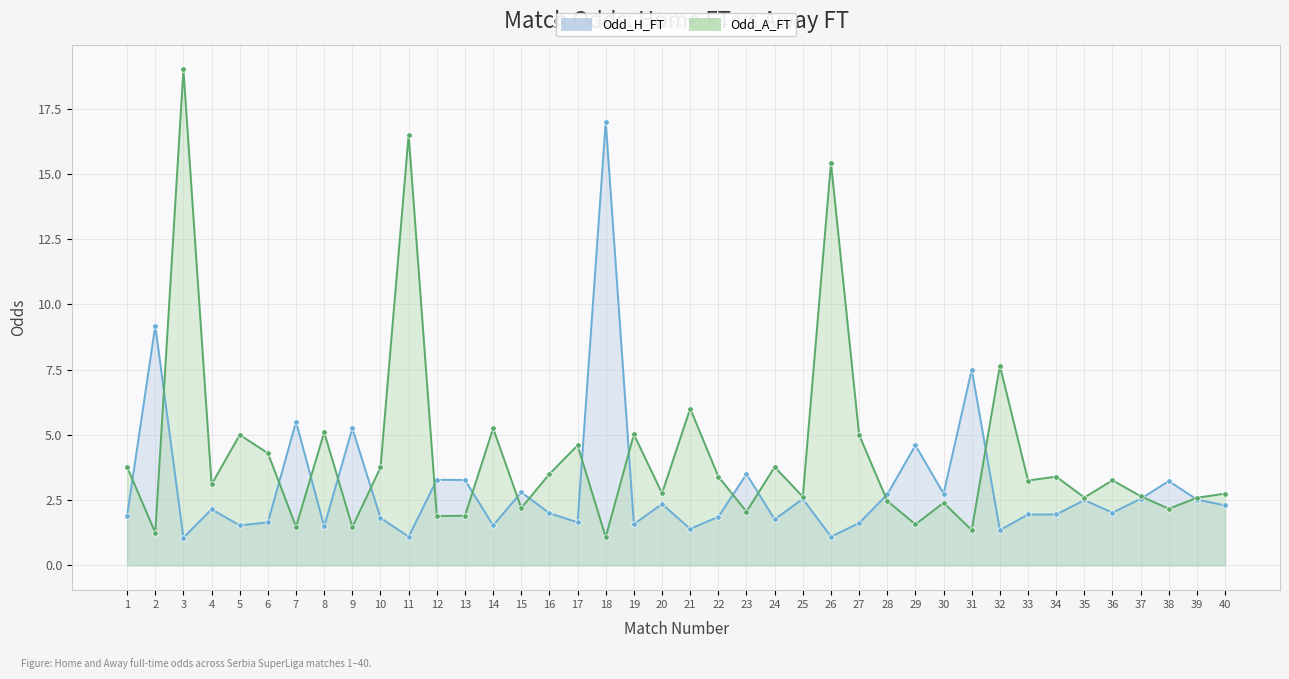

The value of Odd_H_FT at 32 is 1.4. True or false?

True